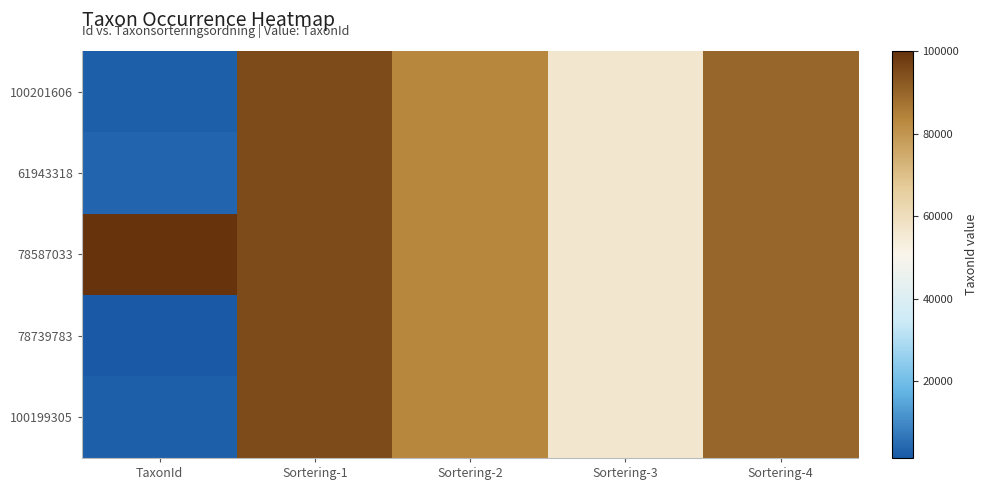

What is the minimum value shown in the chart?

1339